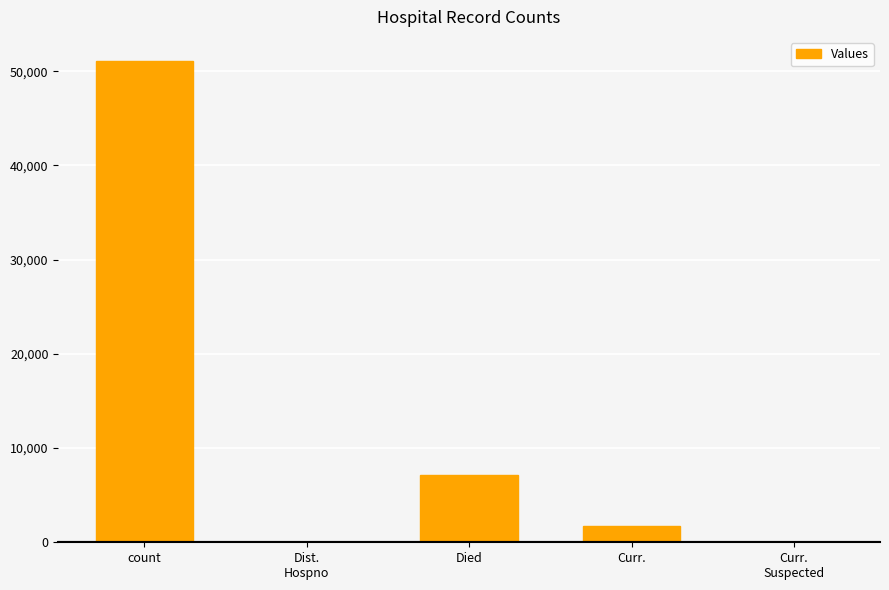

What is the greatest value displayed?

51081